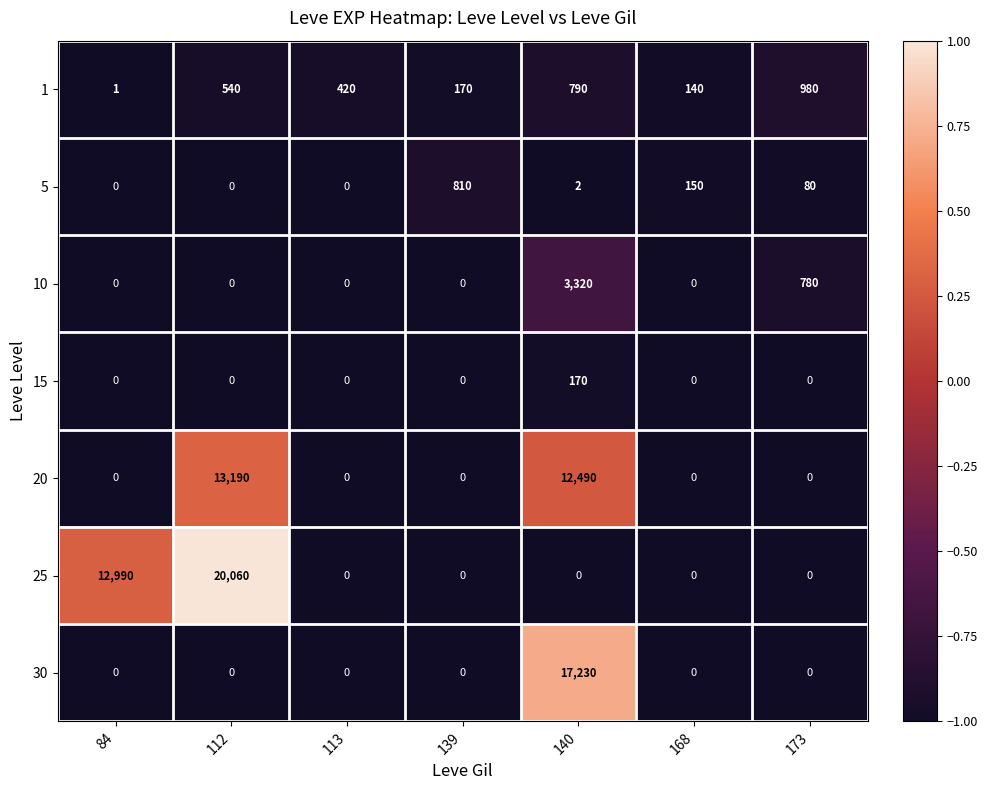

What is the total value across all series at 113?

420